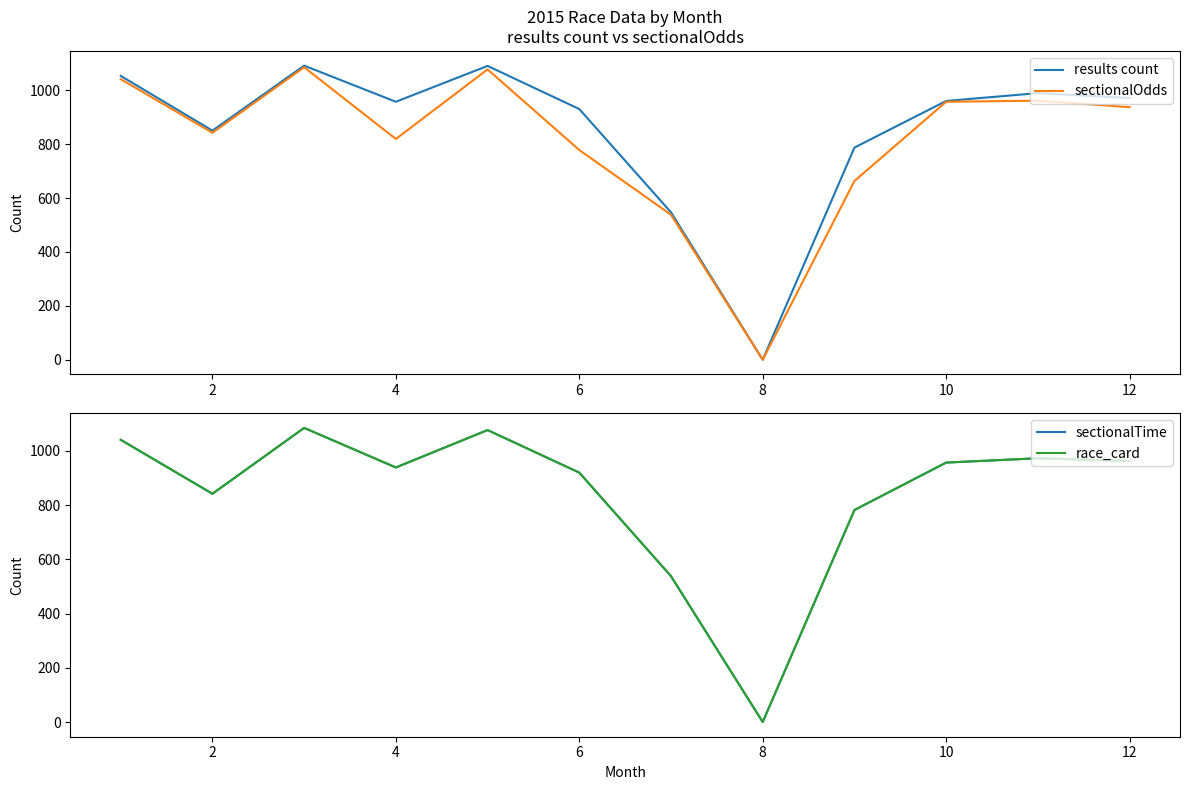

In sectionalTime, how many points are higher than both neighbors (excluding endpoints)?

3